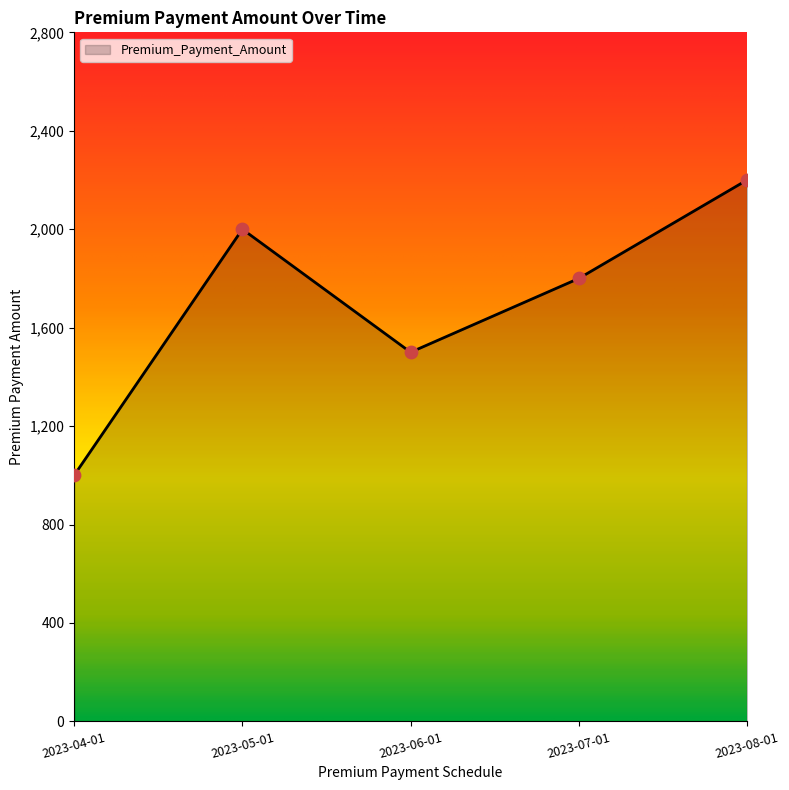

What is the change in value from 2023-05-01 to 2023-06-01?

-500